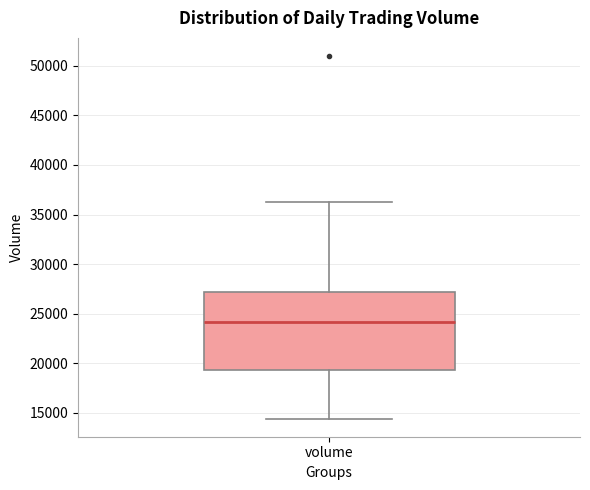

Transcribe this box plot: give where the median line is, the range the box spans, and where the two whiskers end, as read against the y-axis. The values are not printed on the chart, so give them approximately, as read against the axis.

median 24000, box 19500 to 27000, whiskers 14500 to 36000